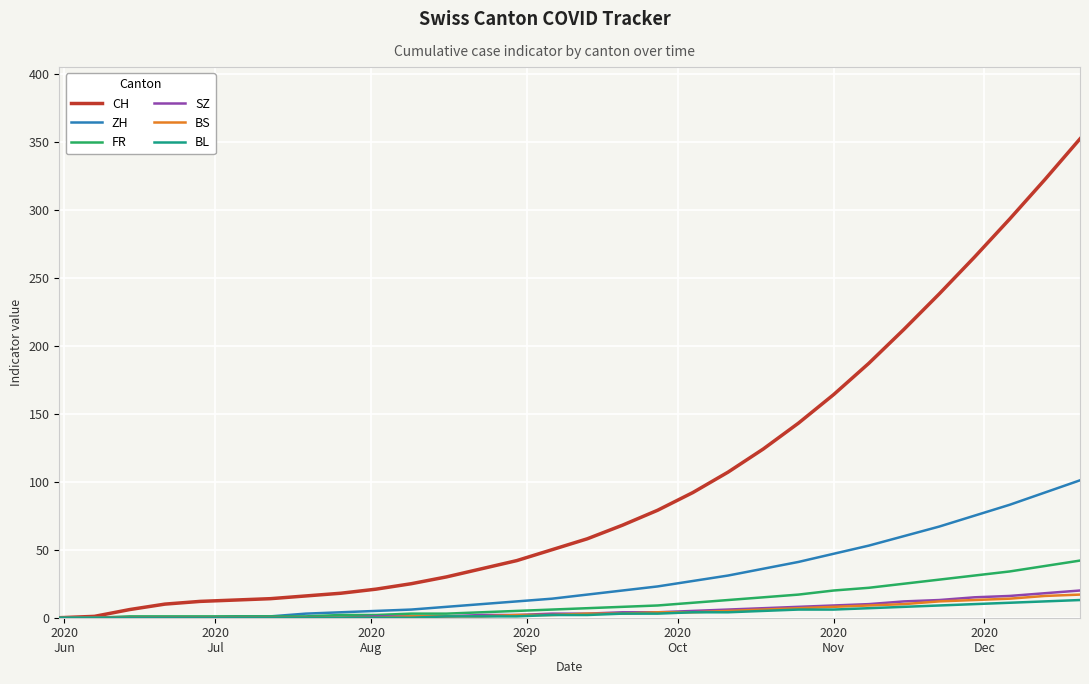

What is the sum of all BS values?

138